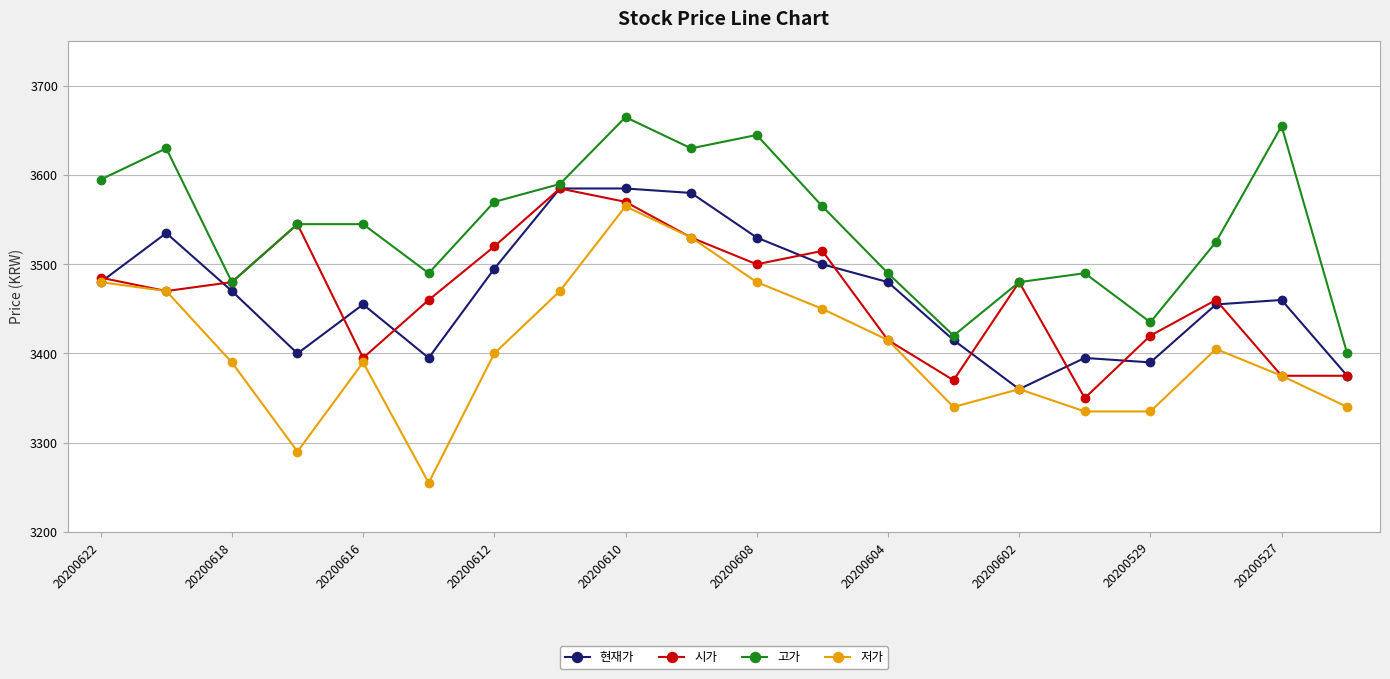

Which series has the largest total across all categories?

고가